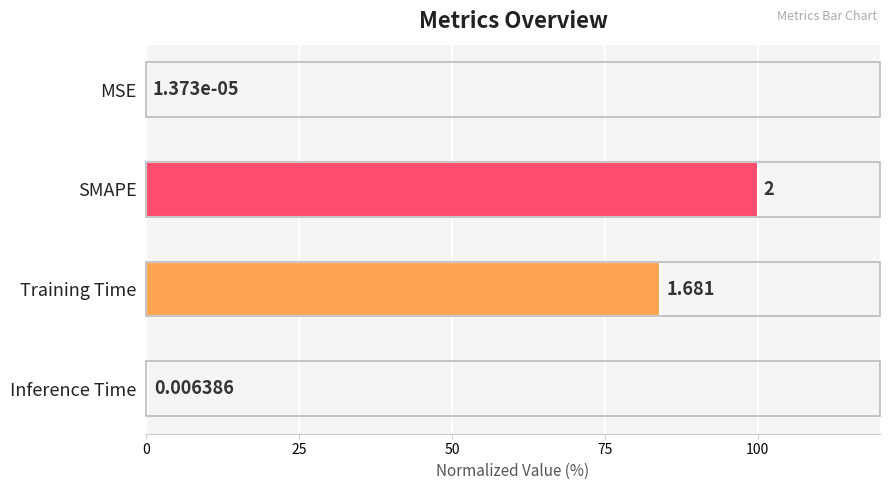

At which label is the value closest to 50?

Training Time